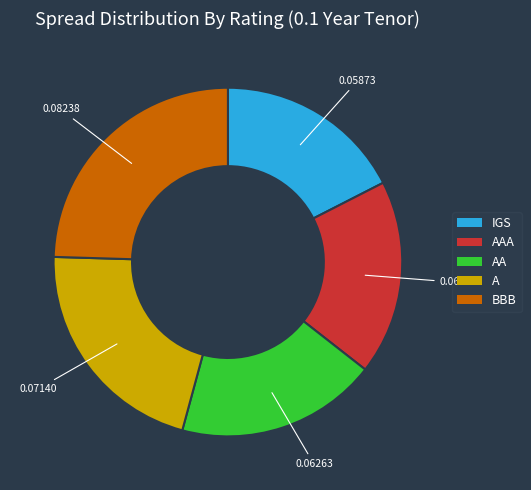

Between AA and A, which is larger?

A